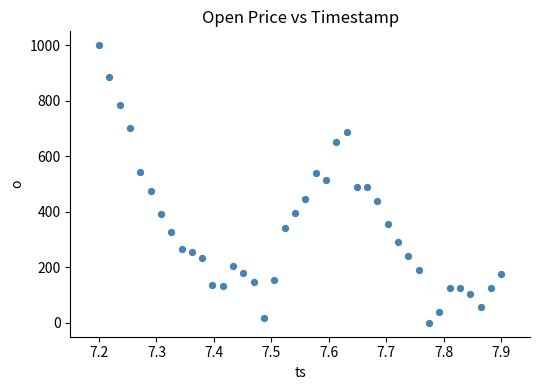

What is the range of X values (max minus min)?

0.7